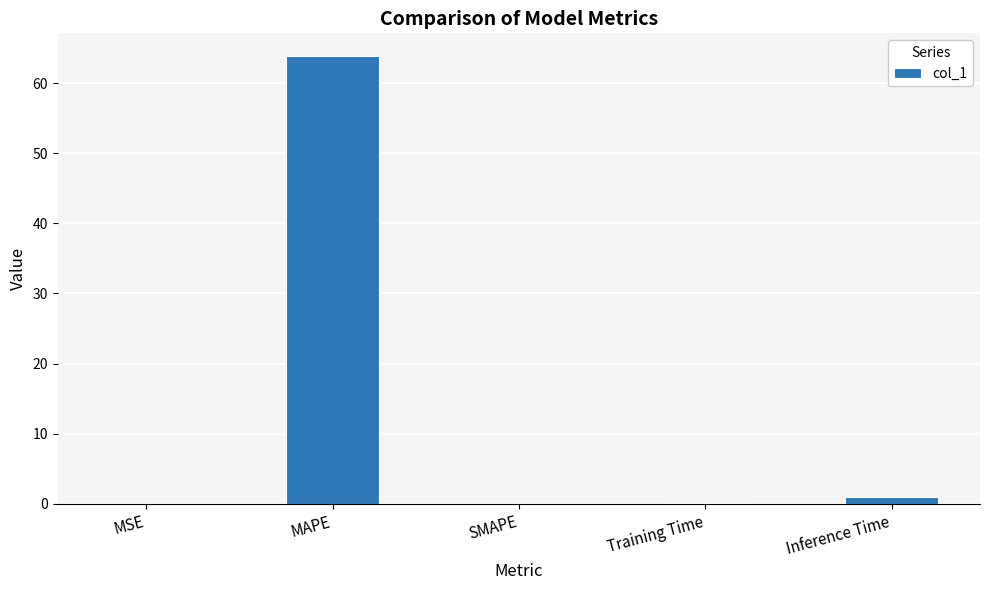

Is it true that the value at MAPE is 63.9?

True